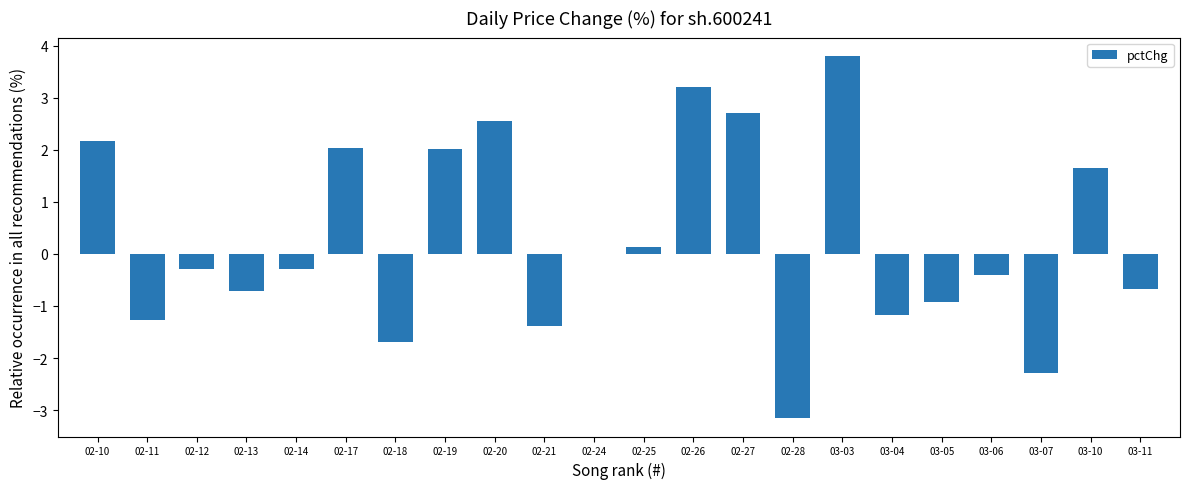

What value does the data have at 03-03?

3.8